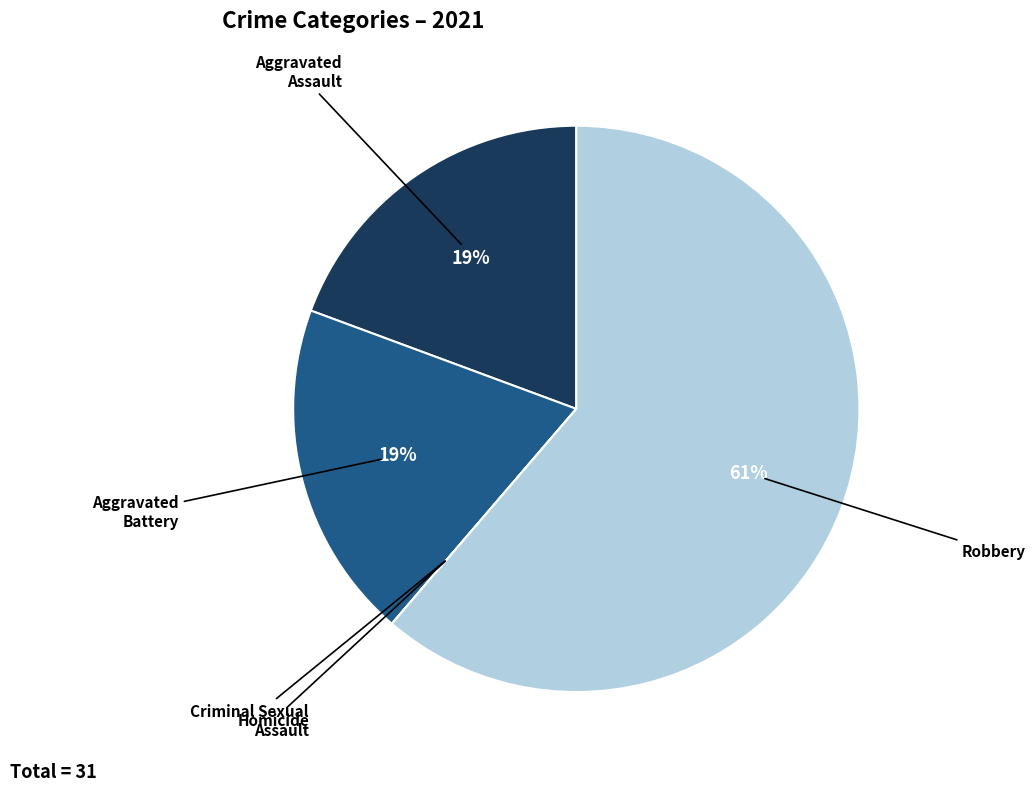

Is there a majority slice in this chart?

Yes